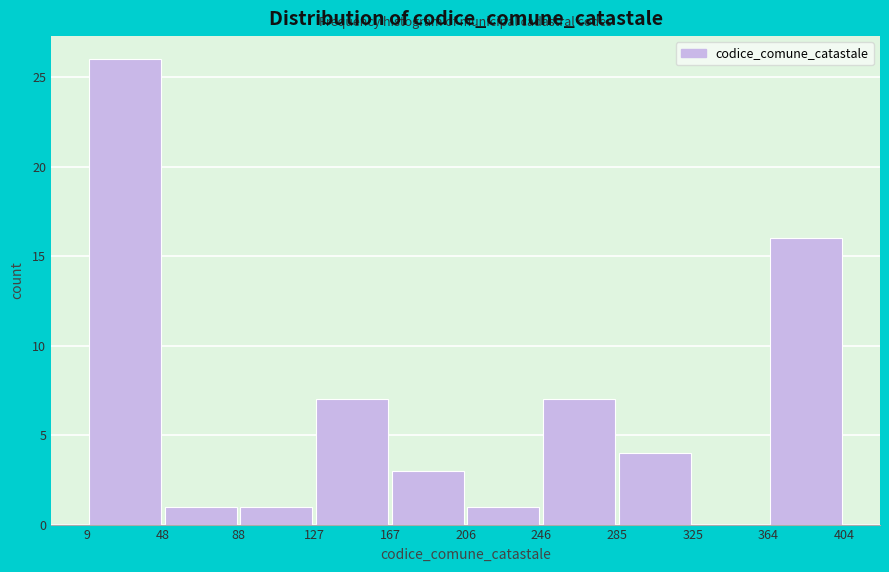

Reading left to right, transcribe this chart: for each bar, give the range it covers on the x-axis and its height. The values are not printed on the chart, so give them approximately, as read against the axis.

9 to 48: 26
48 to 88: 1
88 to 127: 1
127 to 167: 7
167 to 206: 3
206 to 246: 1
246 to 285: 7
285 to 325: 4
325 to 364: 0
364 to 404: 16